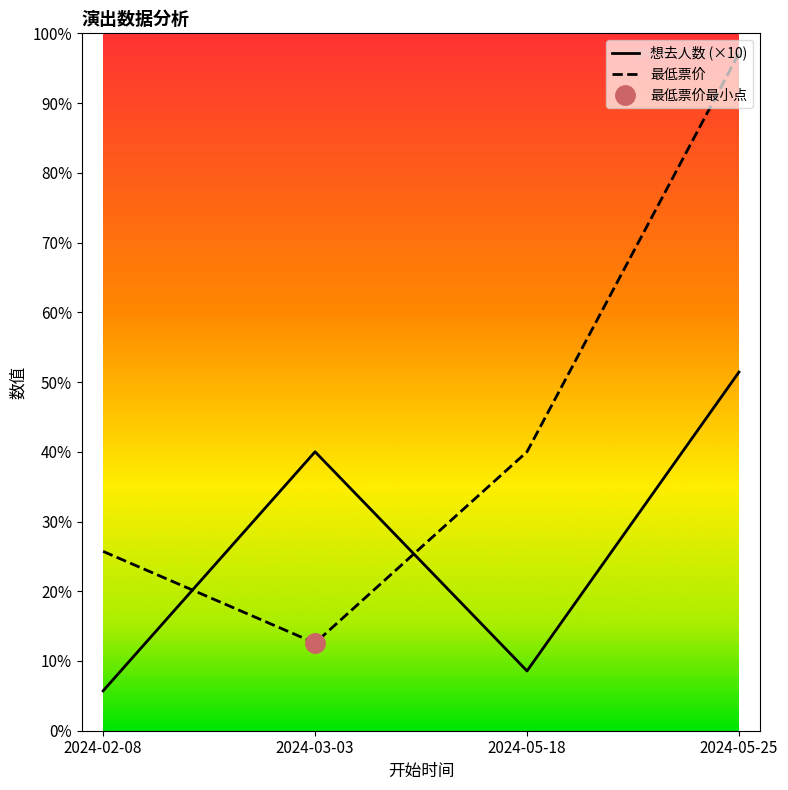

What position from the right is 2024-03-03?

3